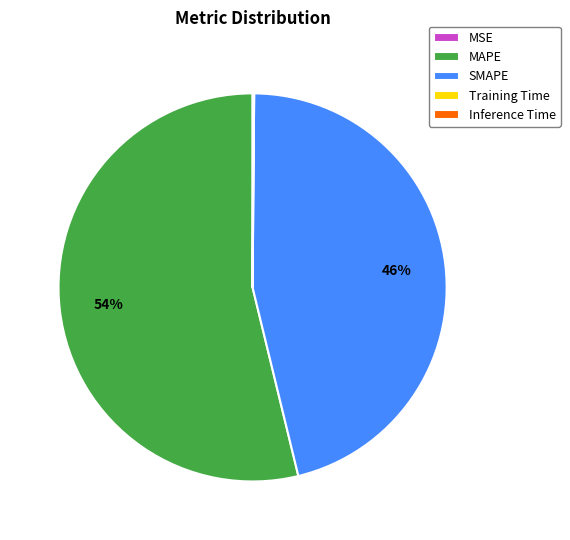

The MAPE slice represents 54% of the pie. True or false?

True